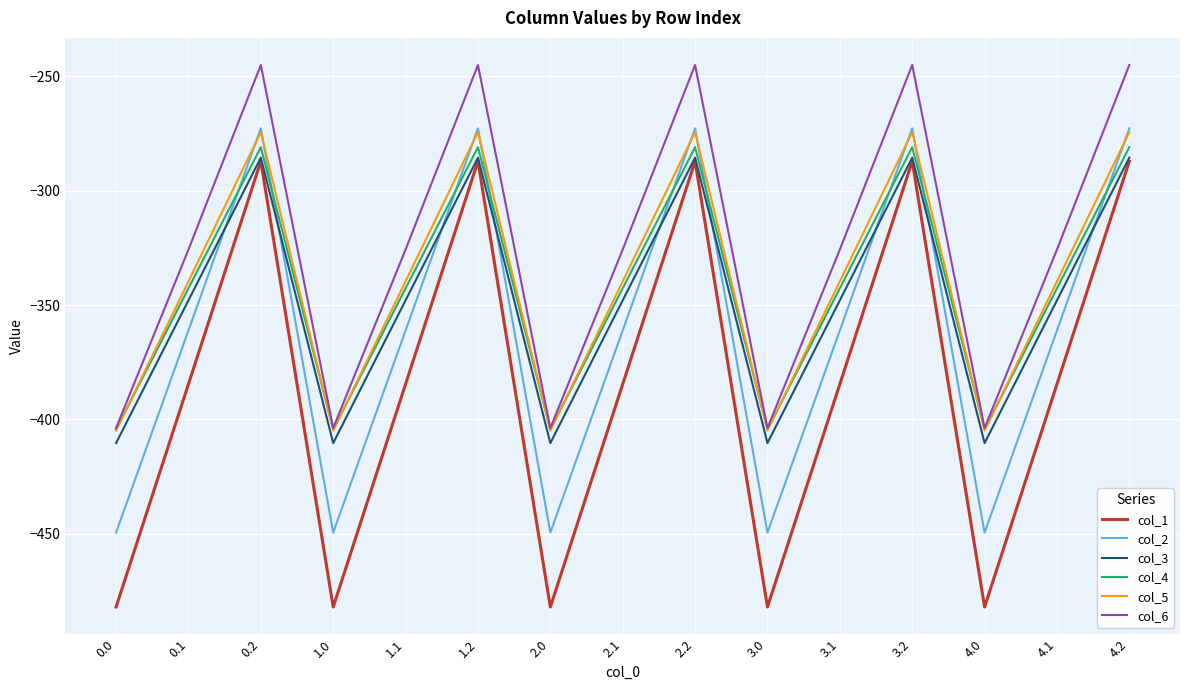

Reading left to right, what are all the values shown in this chart?

col_1: 0.0=-482.0	0.1=-384.6	0.2=-287.1	1.0=-482.0	1.1=-384.6	1.2=-287.1	2.0=-482.0	2.1=-384.6	2.2=-287.1	3.0=-482.0	3.1=-384.6	3.2=-287.1	4.0=-482.0	4.1=-384.6	4.2=-287.1
col_2: 0.0=-449.5	0.1=-361.1	0.2=-272.7	1.0=-449.5	1.1=-361.1	1.2=-272.7	2.0=-449.5	2.1=-361.1	2.2=-272.7	3.0=-449.5	3.1=-361.1	3.2=-272.7	4.0=-449.5	4.1=-361.1	4.2=-272.7
col_3: 0.0=-410.3	0.1=-347.9	0.2=-285.5	1.0=-410.3	1.1=-347.9	1.2=-285.5	2.0=-410.3	2.1=-347.9	2.2=-285.5	3.0=-410.3	3.1=-347.9	3.2=-285.5	4.0=-410.3	4.1=-347.9	4.2=-285.5
col_4: 0.0=-404.4	0.1=-342.7	0.2=-281.0	1.0=-404.4	1.1=-342.7	1.2=-281.0	2.0=-404.4	2.1=-342.7	2.2=-281.0	3.0=-404.4	3.1=-342.7	3.2=-281.0	4.0=-404.4	4.1=-342.7	4.2=-281.0
col_5: 0.0=-404.9	0.1=-339.6	0.2=-274.4	1.0=-404.9	1.1=-339.6	1.2=-274.4	2.0=-404.9	2.1=-339.6	2.2=-274.4	3.0=-404.9	3.1=-339.6	3.2=-274.4	4.0=-404.9	4.1=-339.6	4.2=-274.4
col_6: 0.0=-403.8	0.1=-325.7	0.2=-245.0	1.0=-403.8	1.1=-325.7	1.2=-245.0	2.0=-403.8	2.1=-325.7	2.2=-245.0	3.0=-403.8	3.1=-325.7	3.2=-245.0	4.0=-403.8	4.1=-325.7	4.2=-245.0